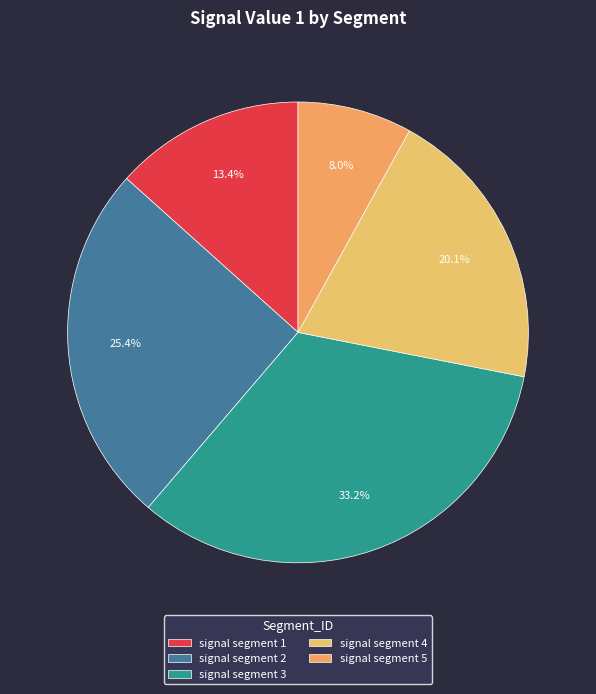

Is signal segment 5 the majority of the pie?

No